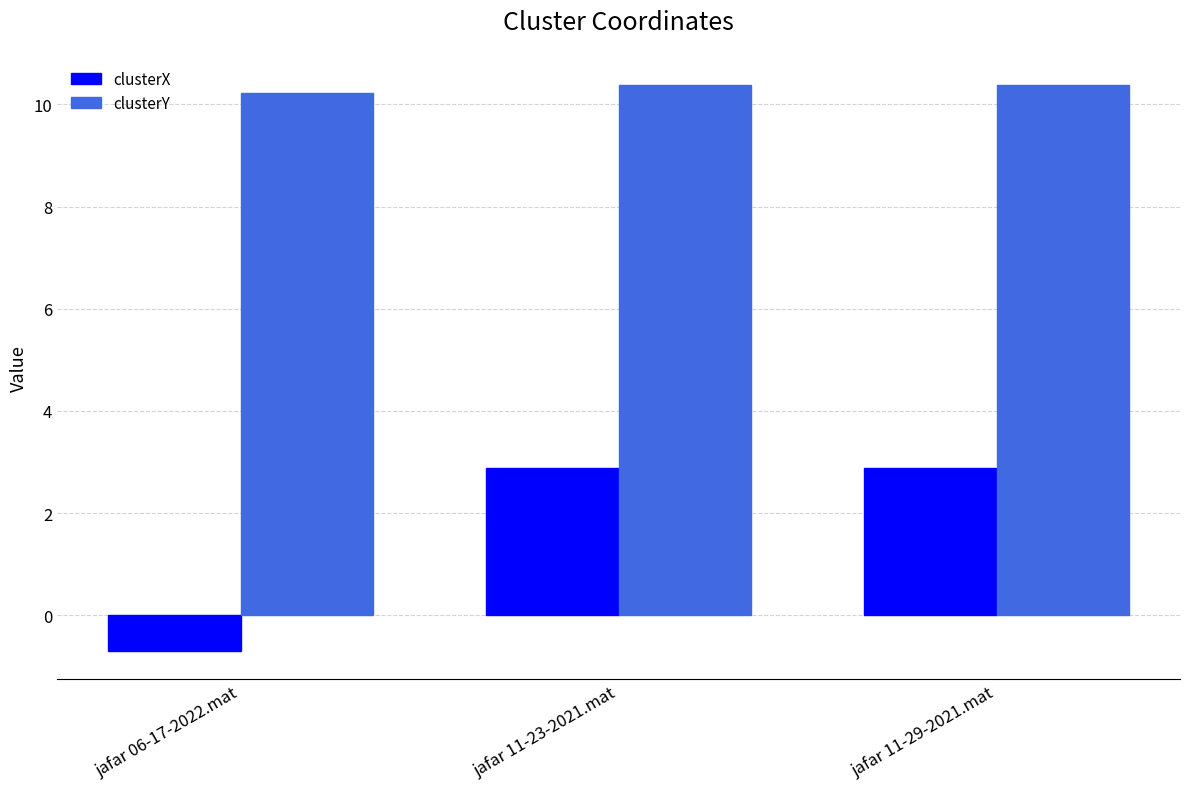

The clusterY series shows 2.1 at jafar 06-17-2022.mat. True or false?

False